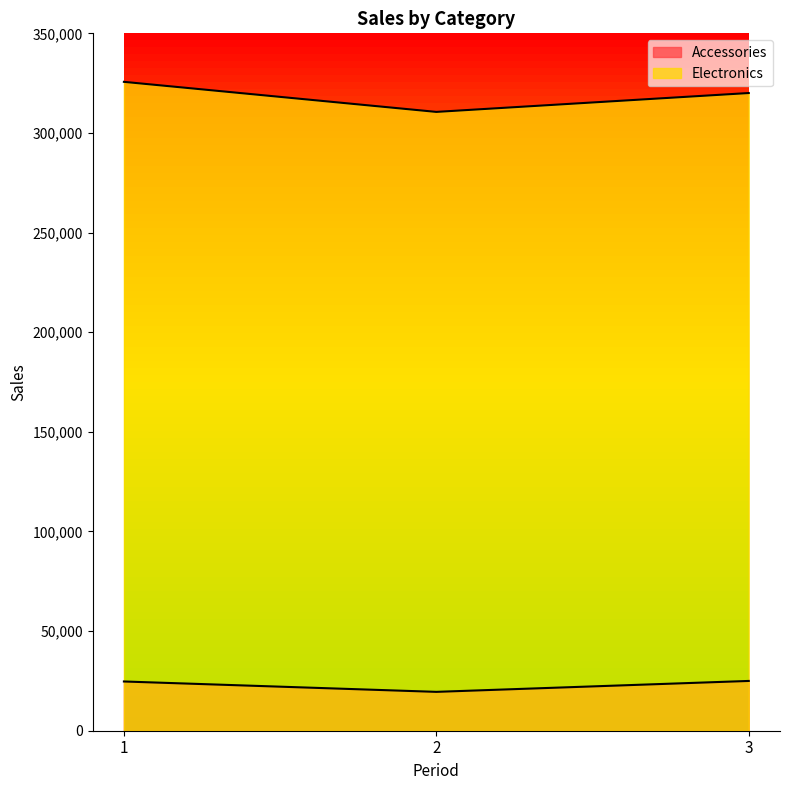

Reading left to right, what are all the values shown in this chart?

Accessories: 24714.0	19505.0	24983.5
Electronics: 325655.0	310570.0	320040.0